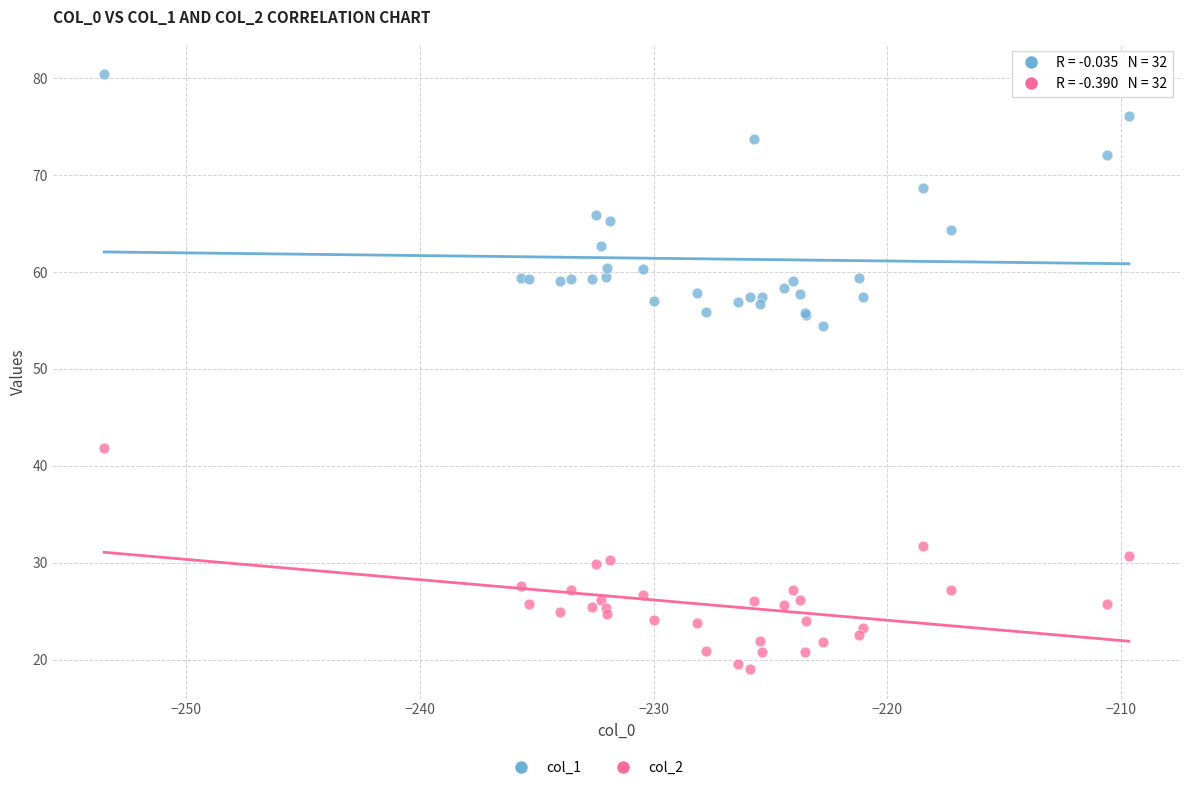

Which series has the widest spread of Y values?

col_1